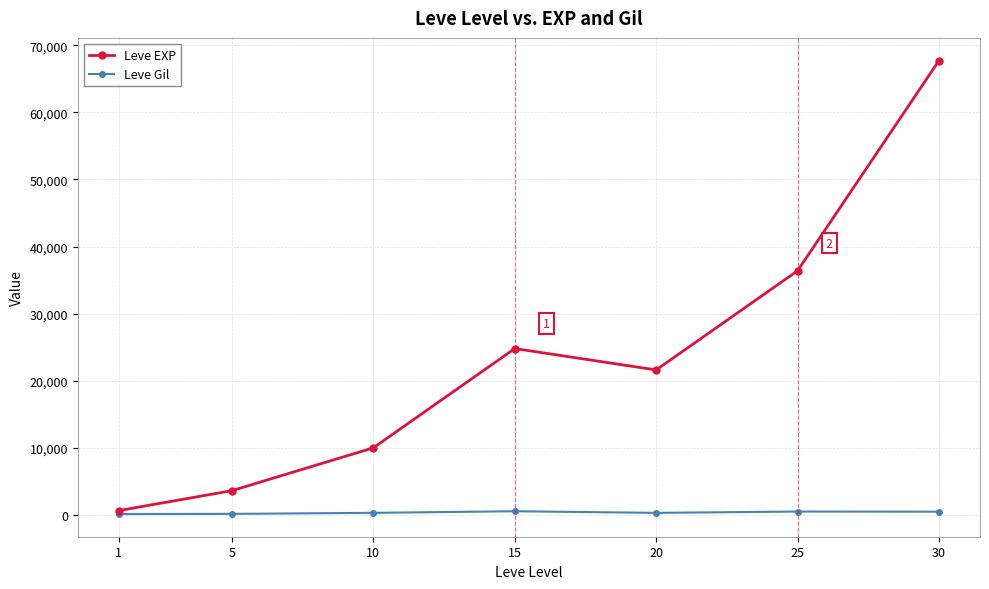

What is the maximum value shown in the chart?

67730